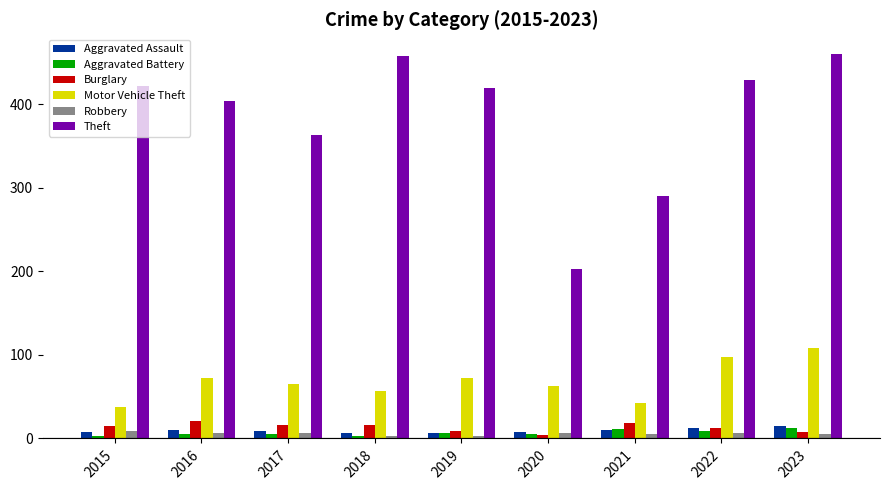

How many bars are there in total?

54